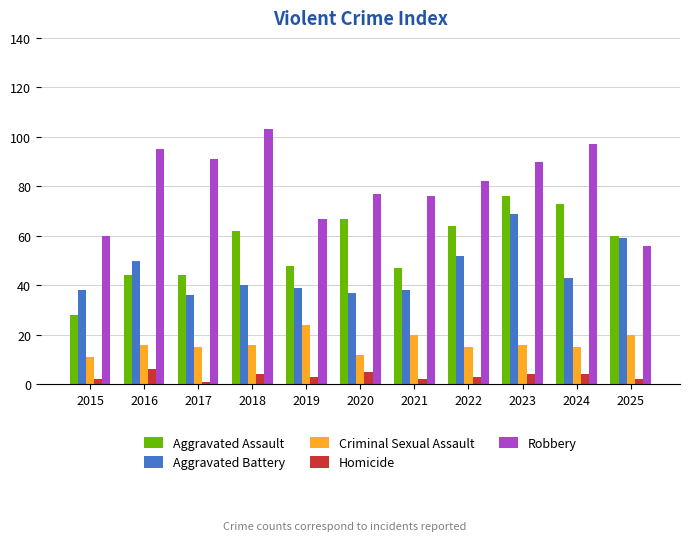

Reading left to right, list all the values displayed in this chart.

Aggravated Assault: 28	44	44	62	48	67	47	64	76	73	60
Aggravated Battery: 38	50	36	40	39	37	38	52	69	43	59
Criminal Sexual Assault: 11	16	15	16	24	12	20	15	16	15	20
Homicide: 2	6	1	4	3	5	2	3	4	4	2
Robbery: 60	95	91	103	67	77	76	82	90	97	56